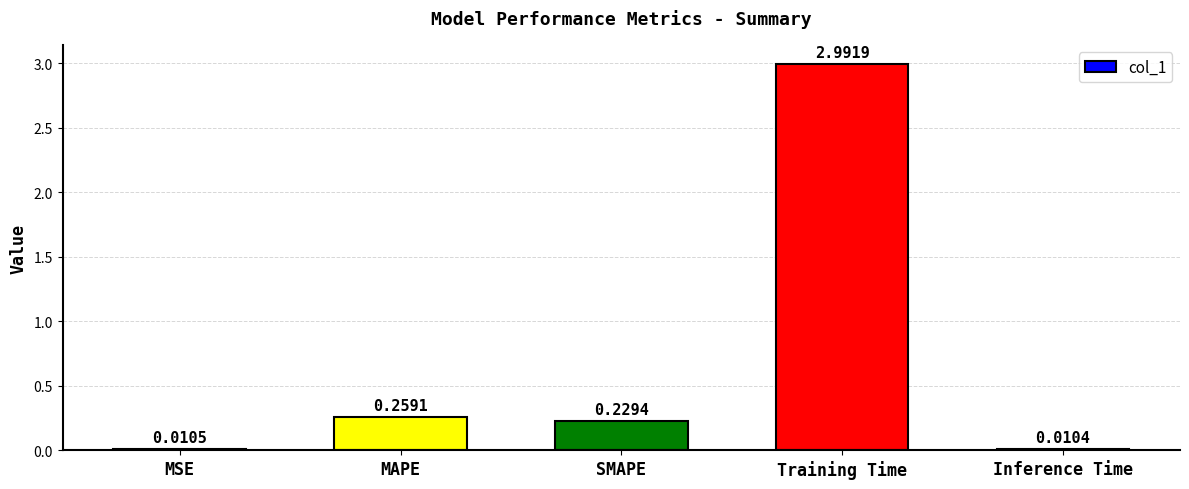

What is the ratio of the value at MAPE to the value at Training Time?

0.1